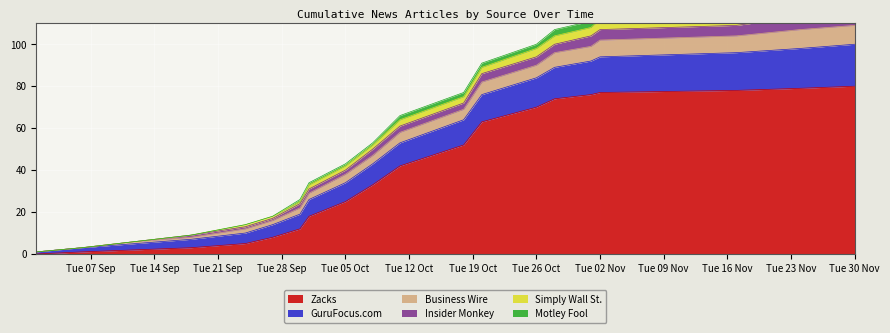

At which label does Business Wire first exceed 64?

2021-10-18